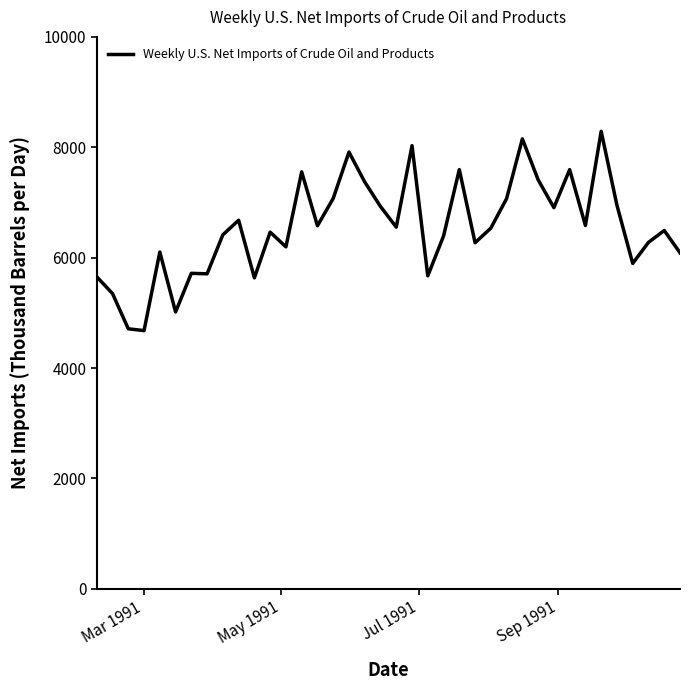

What is the minimum value shown in the chart?

4678